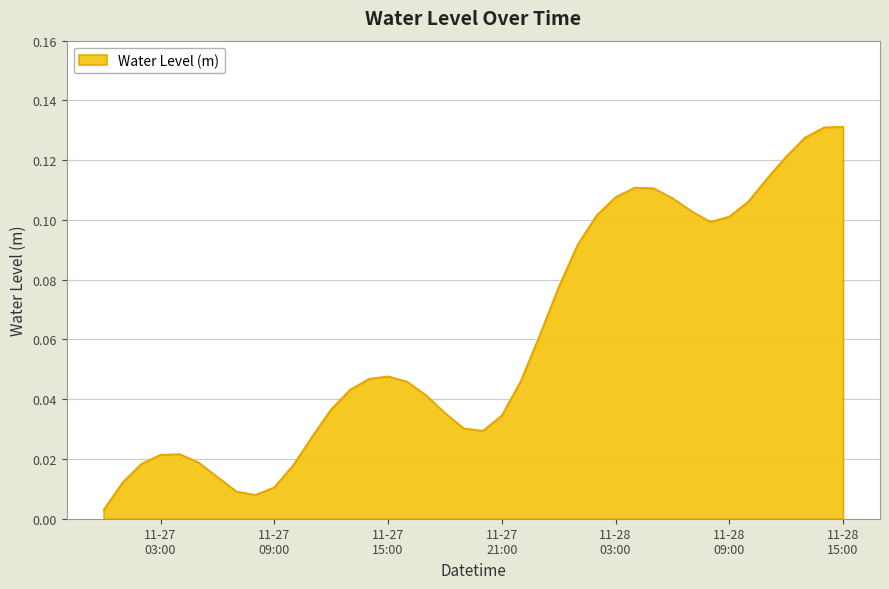

Does the chart have visible grid lines?

Yes